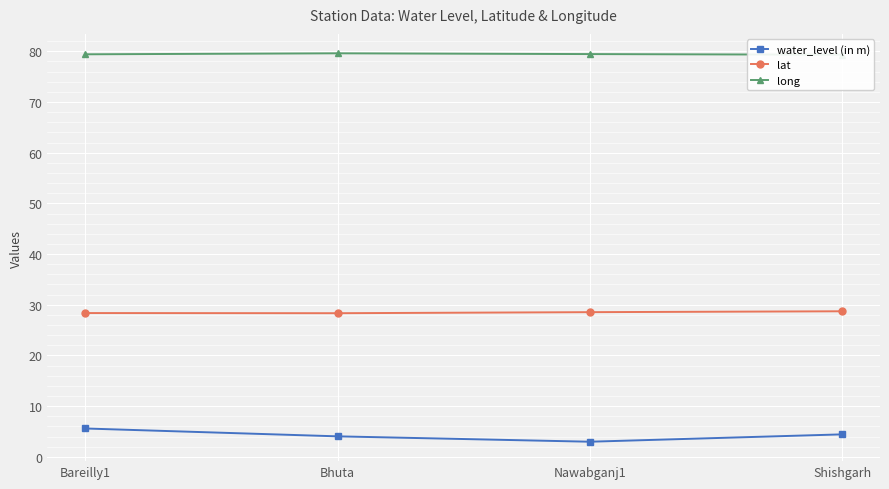

True or false: long has a value of 55.2 at Bhuta.

False